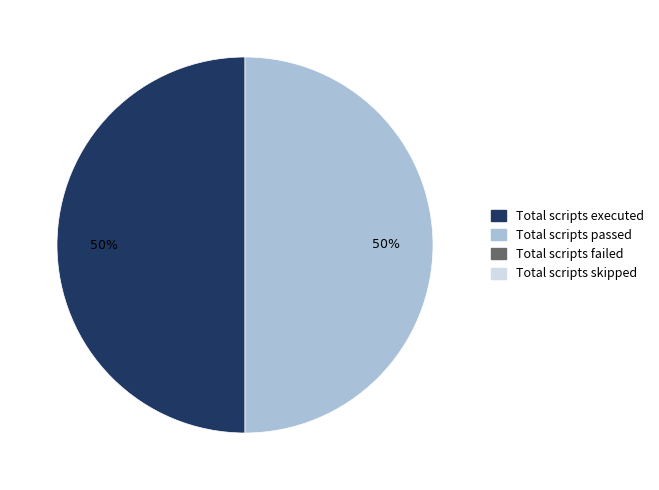

To the nearest percent, what is the average slice percentage?

50%